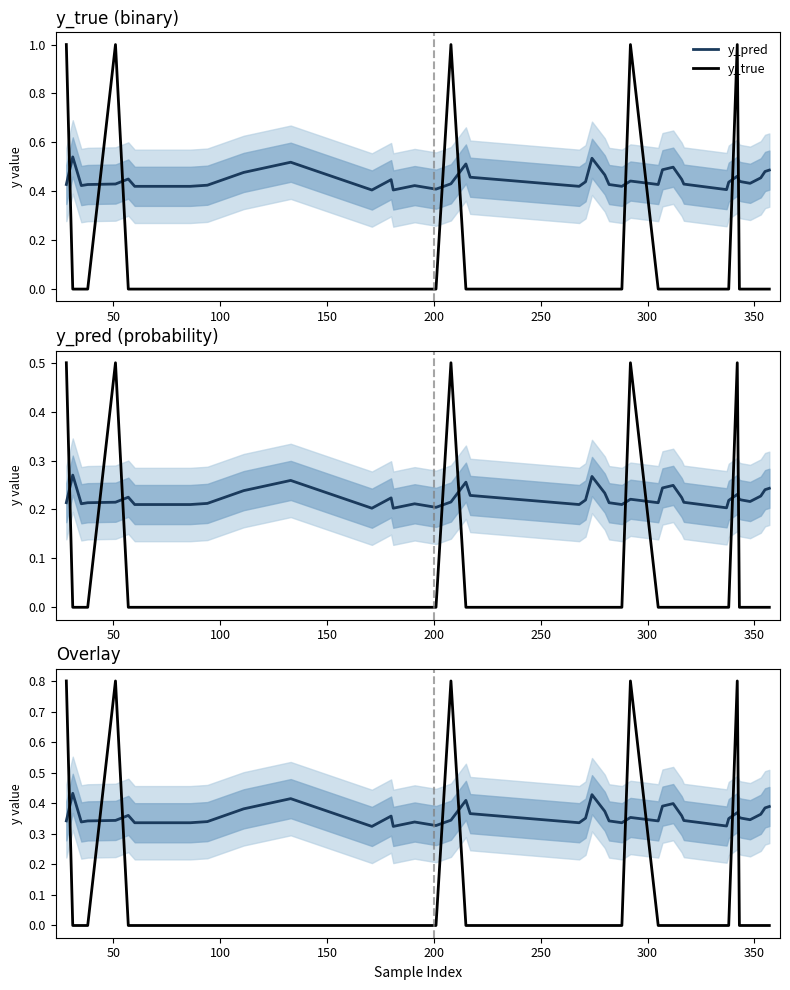

In y_true, how many points are higher than both neighbors (excluding endpoints)?

4